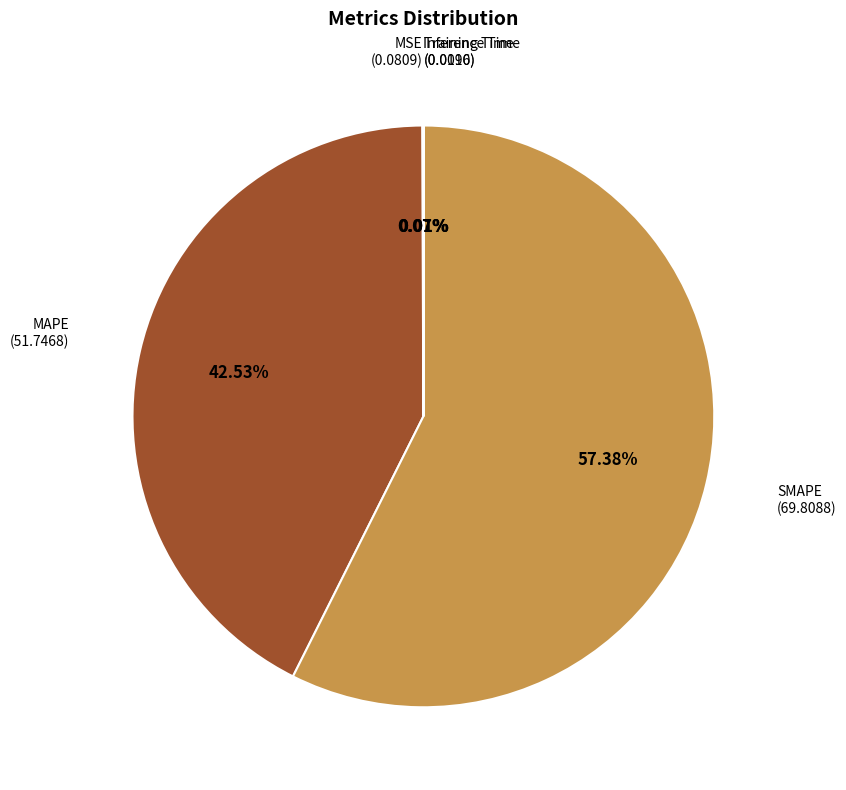

Which slice is the largest?

SMAPE